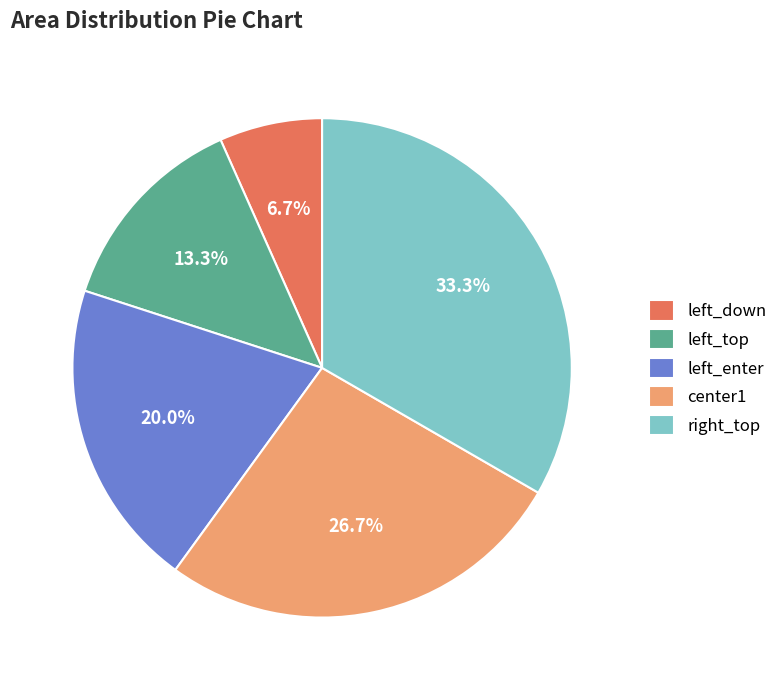

Which slice is the largest?

right_top